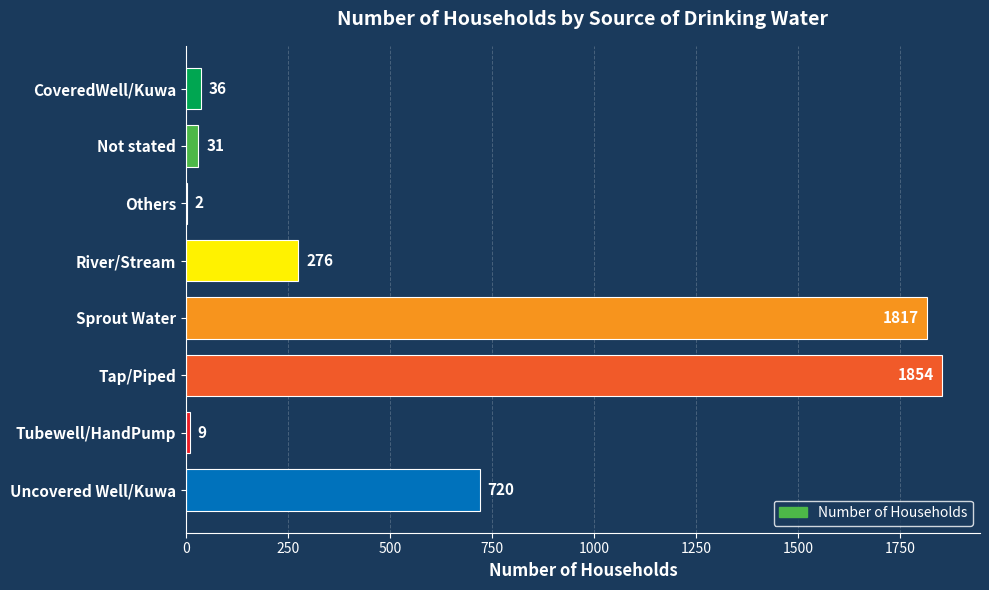

Where is the data nearest to the value 928?

Uncovered Well/Kuwa